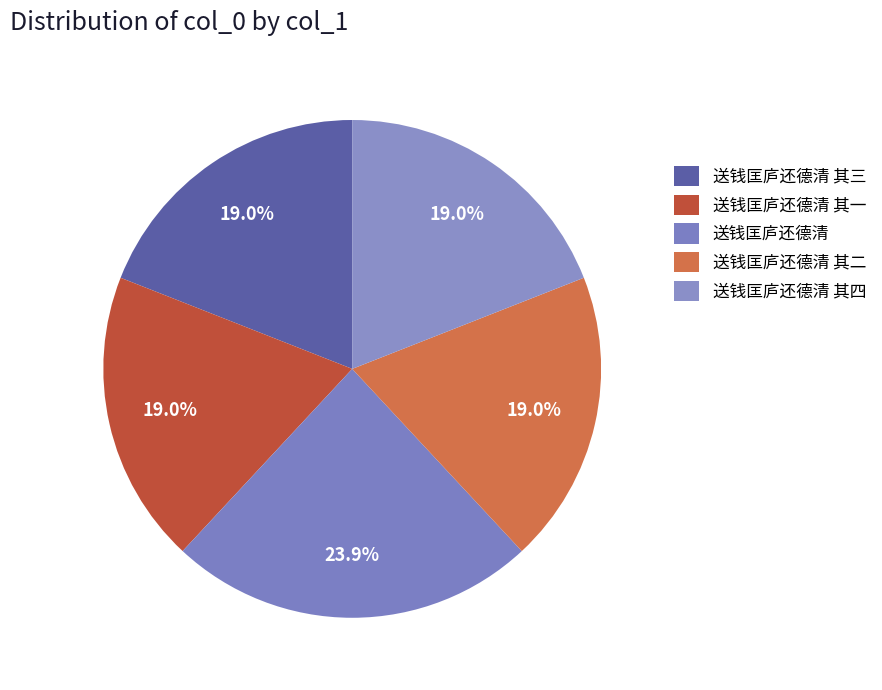

What percentage is the 送钱匡庐还德清 其三 slice, to the nearest percent?

19%